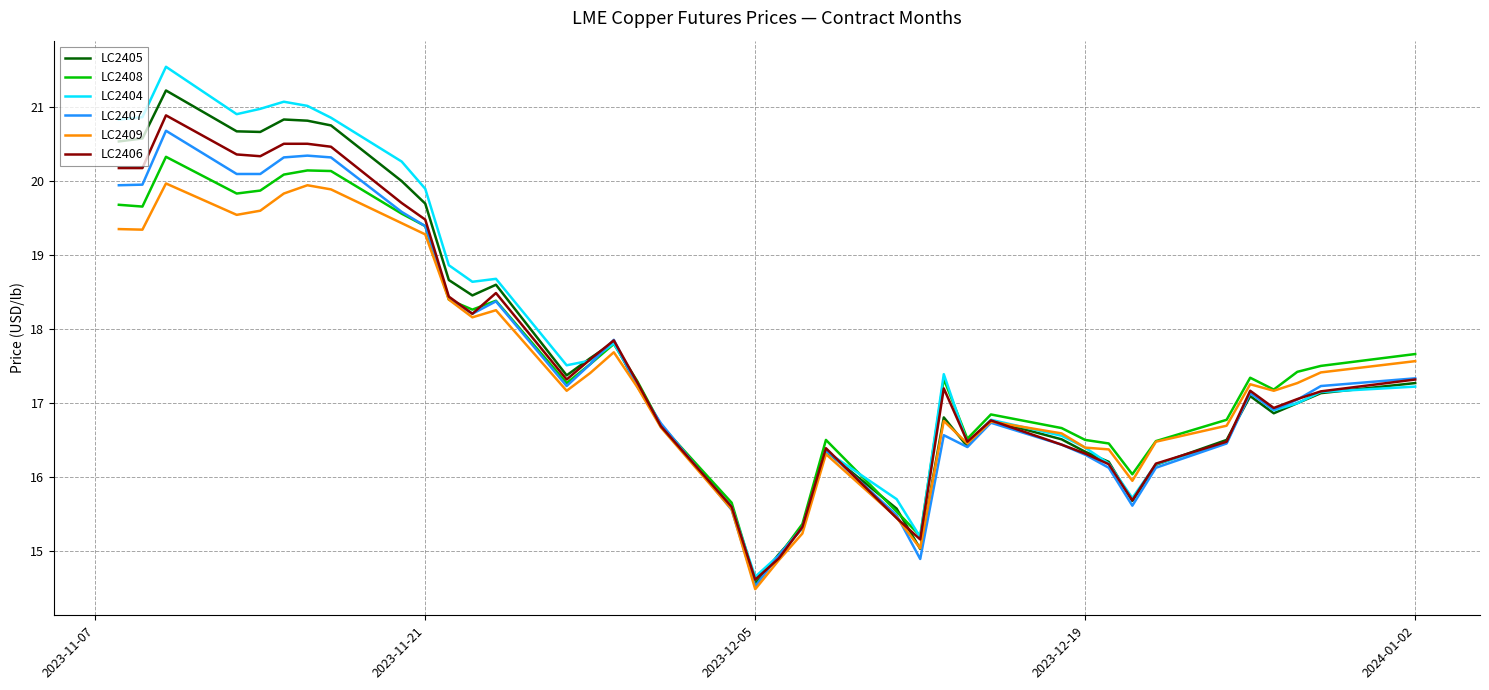

How many interior local peaks does the LC2405 series have?

8